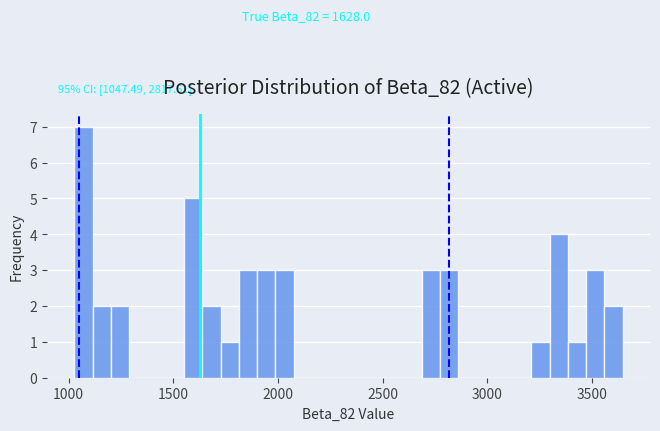

Around what value on the x-axis is the tallest bar? Give the approximate position of its centre, as read against the axis.

1050